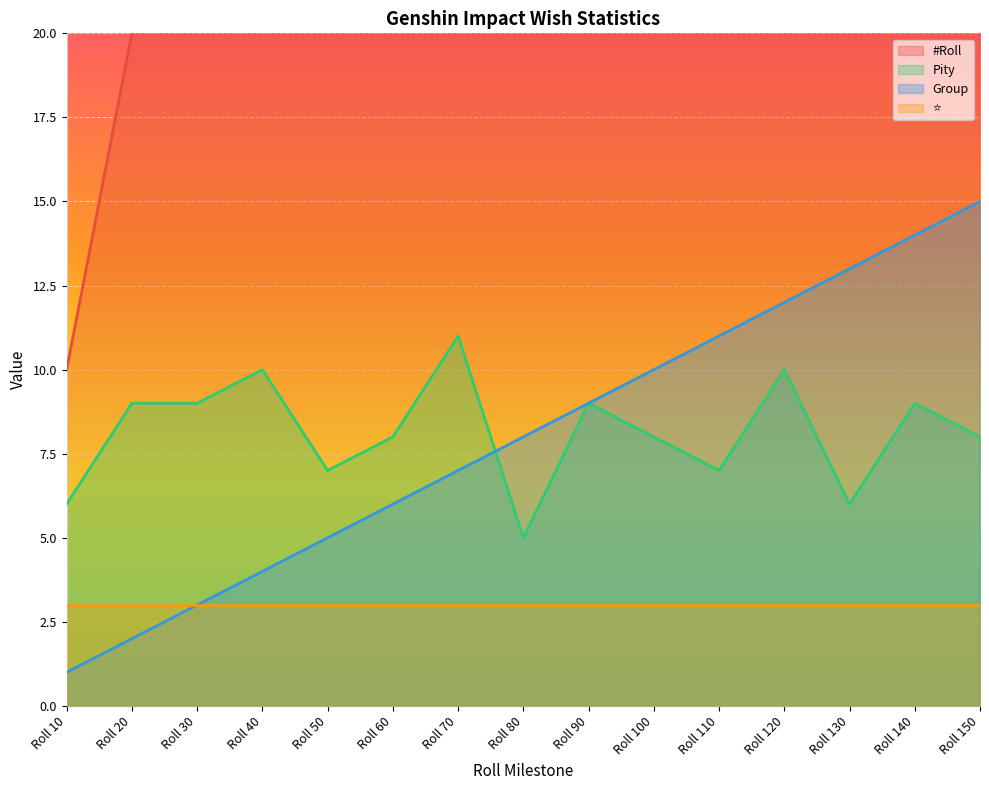

At which label does Group reach its peak?

Roll 150